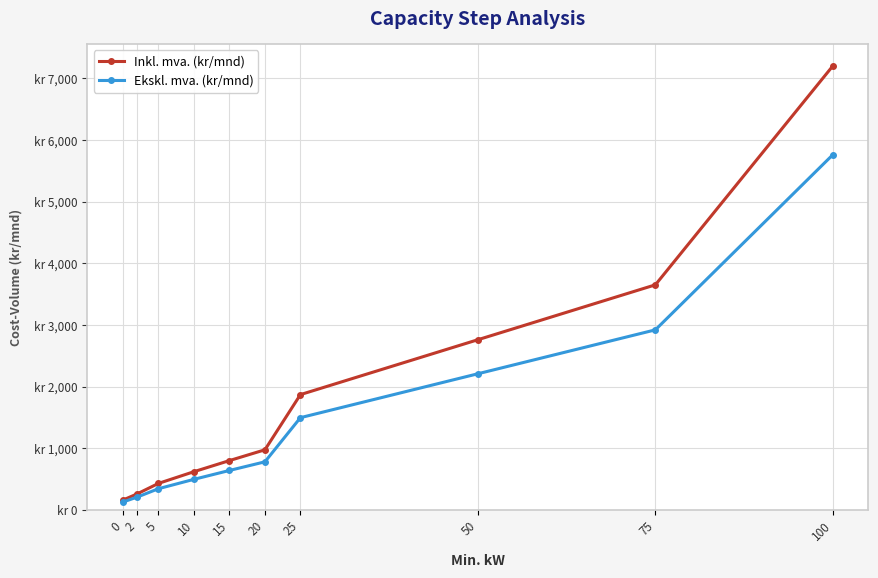

The Inkl. mva. (kr/mnd) series shows 566 at 20. True or false?

False